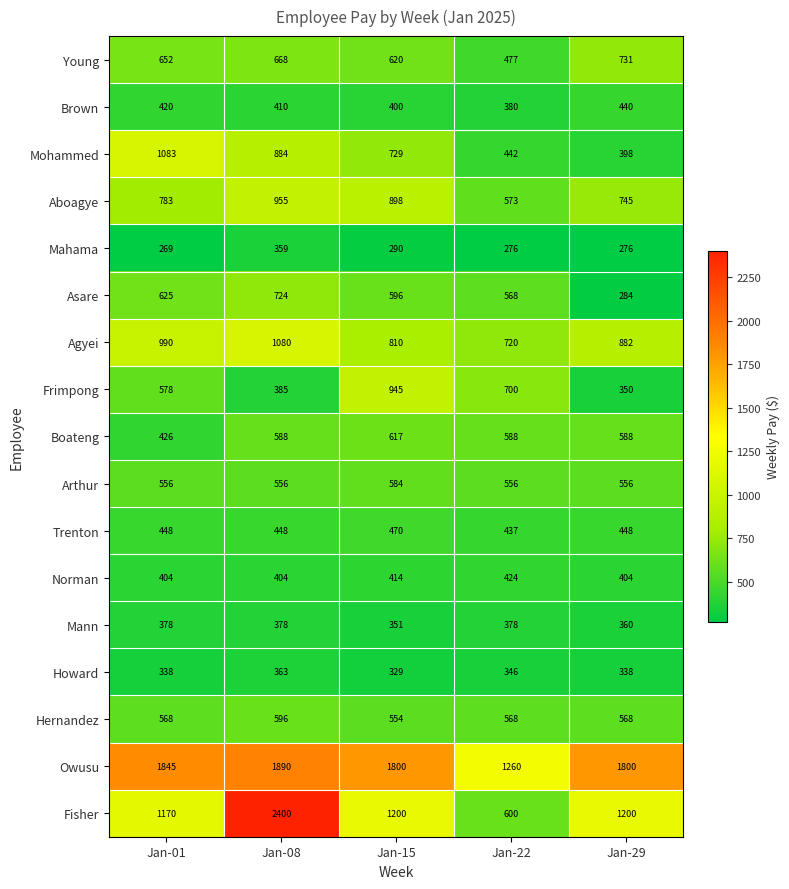

How many categories are shown in the chart?

5